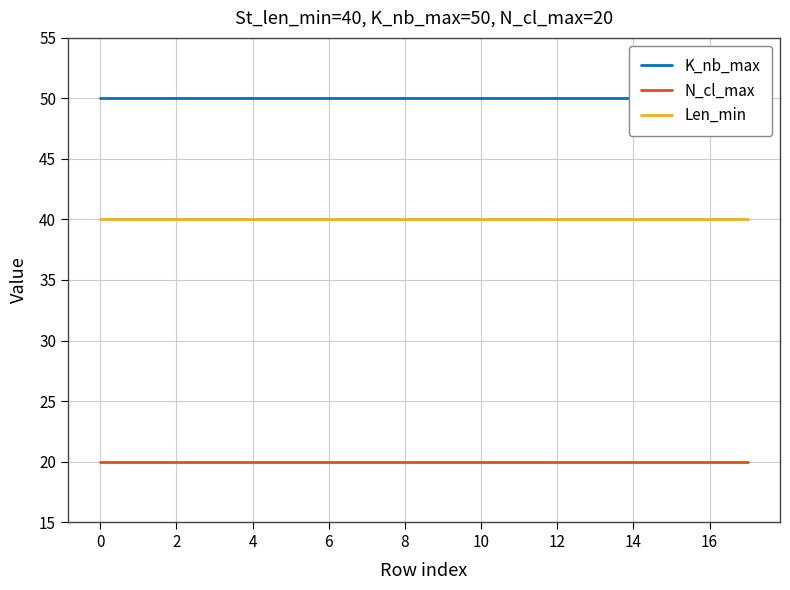

What is the sum of the Len_min values at 4 and 10?

80